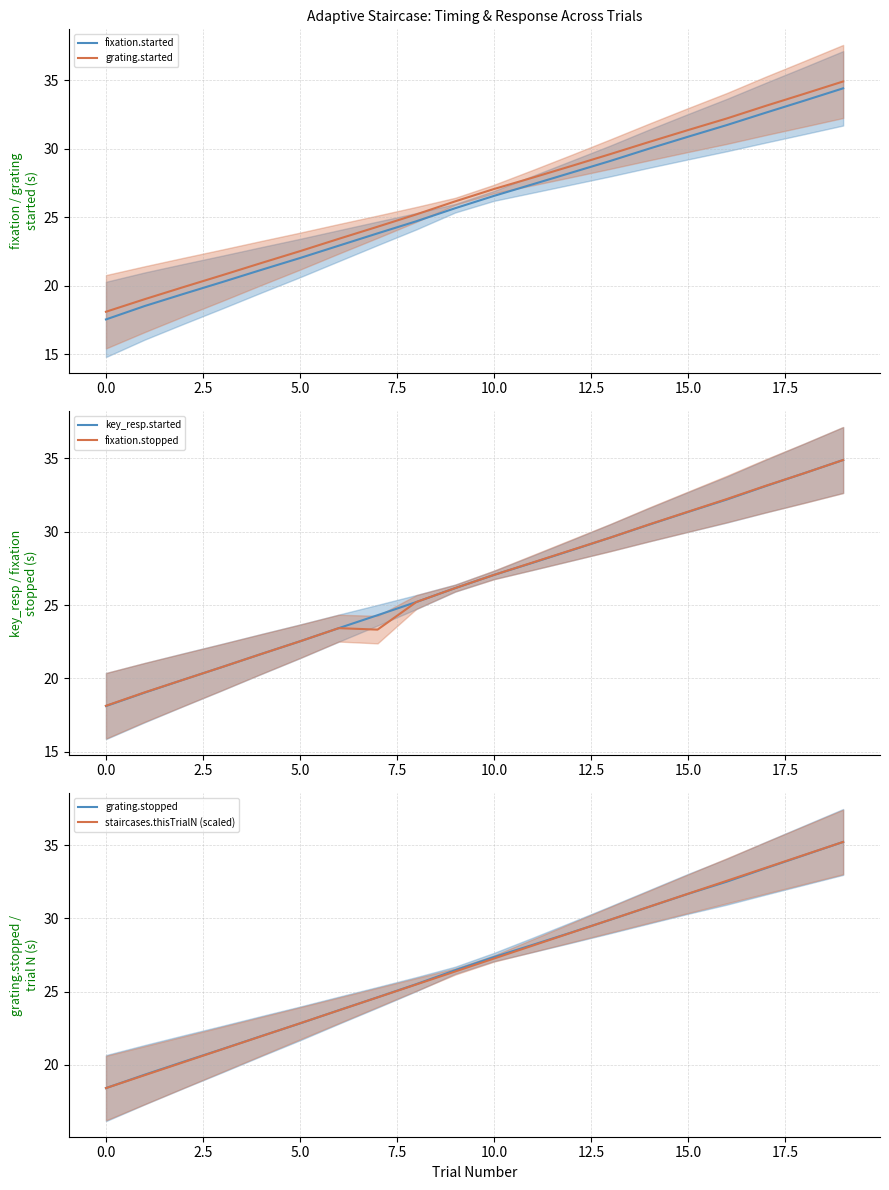

True or false: grating.started and key_resp.started cross at least once.

False